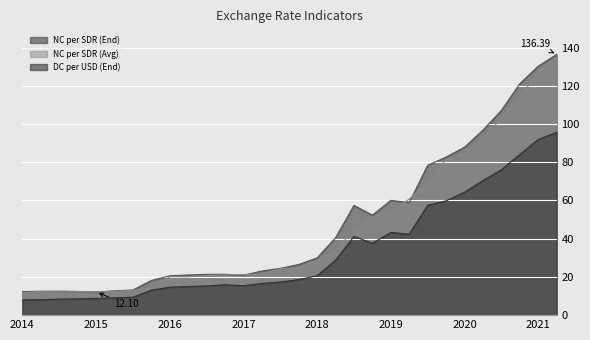

What is the difference between the maximum and minimum values in the DC per USD (End) series?

87.7